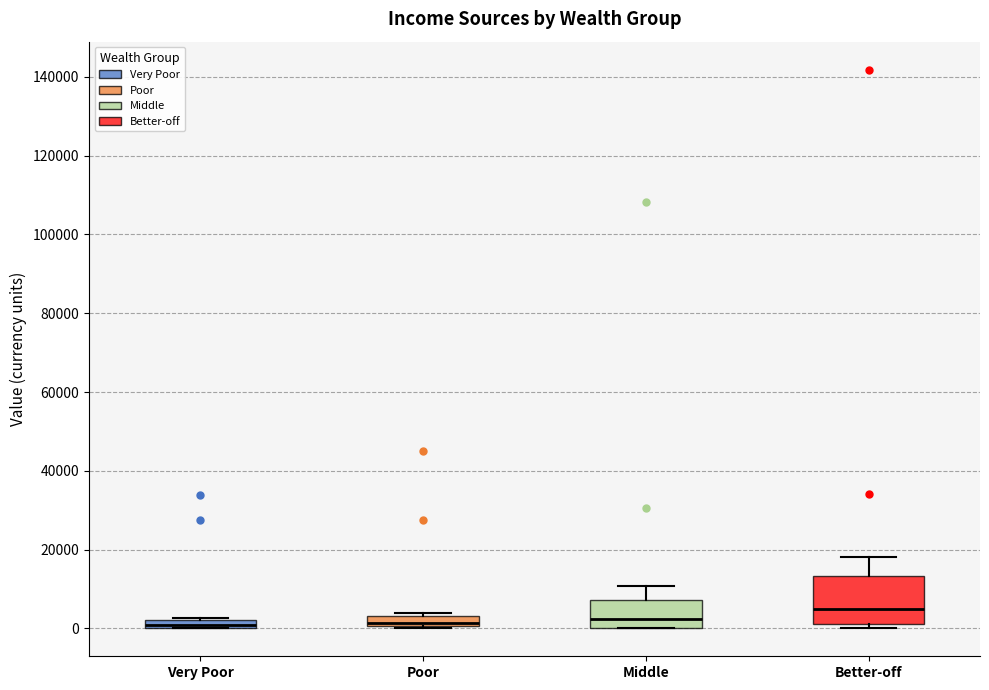

Comparing the boxes themselves (not the whiskers), which one is the tallest?

Better-off